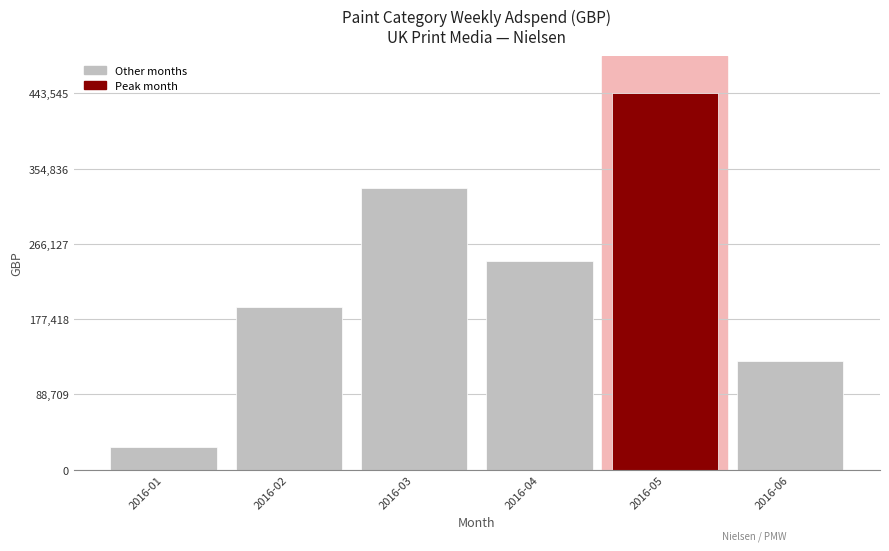

At which label is the value closest to 235116?

2016-04